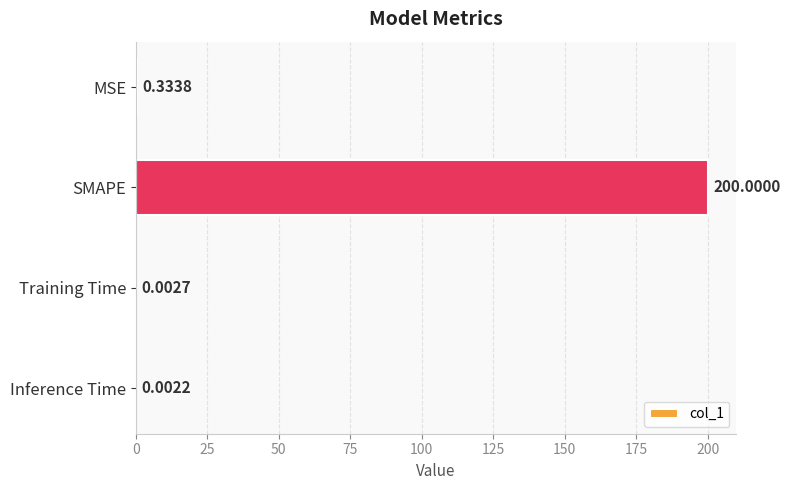

What is the sum of all values?

200.3